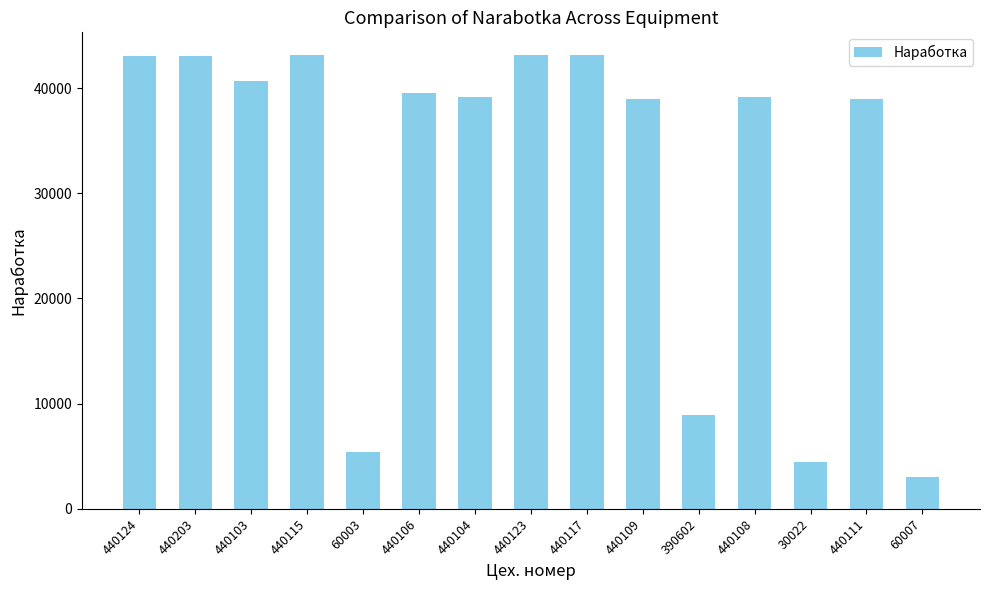

What is the label of the 2nd bar from the left?

440203